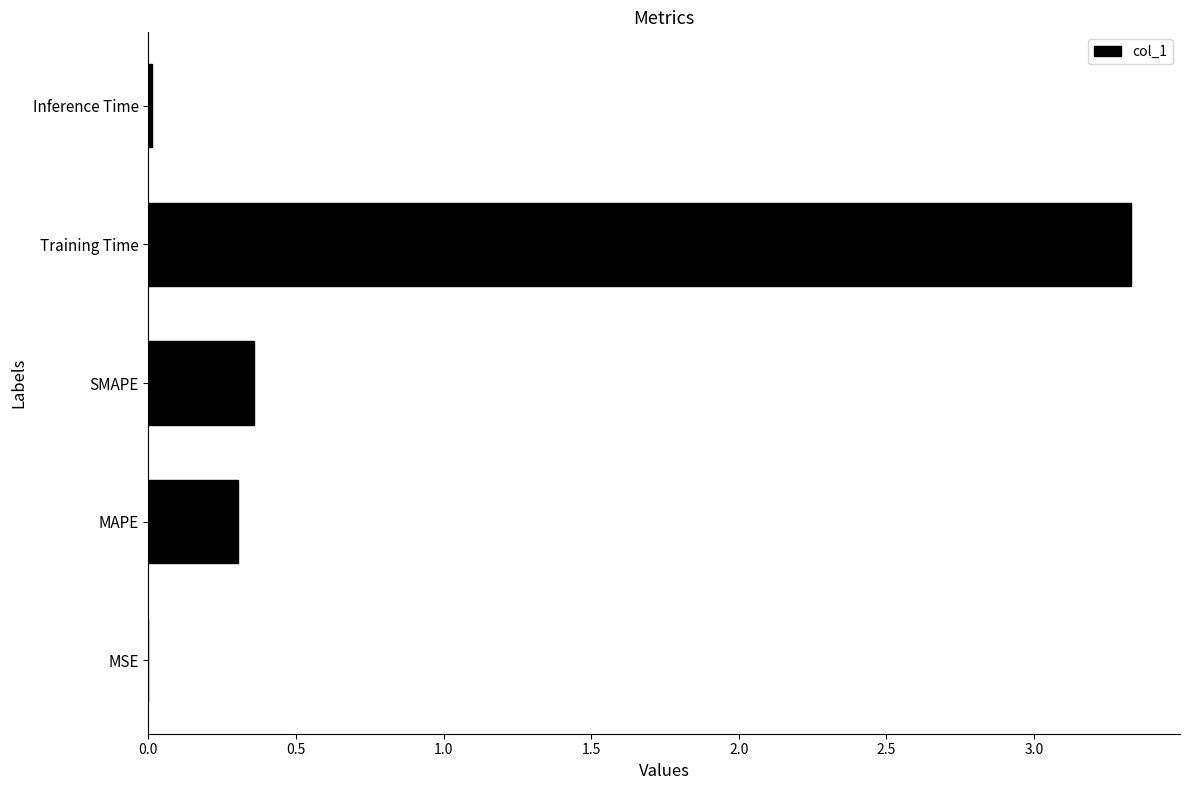

True or false: the data shows 1.4 at Training Time.

False